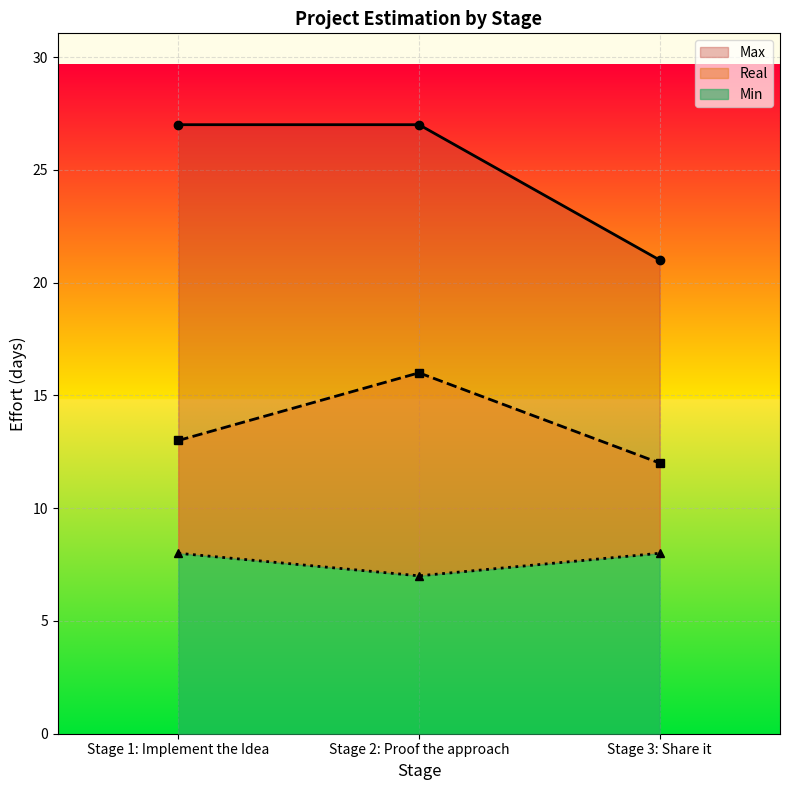

How many Max values are between 21 and 27?

3